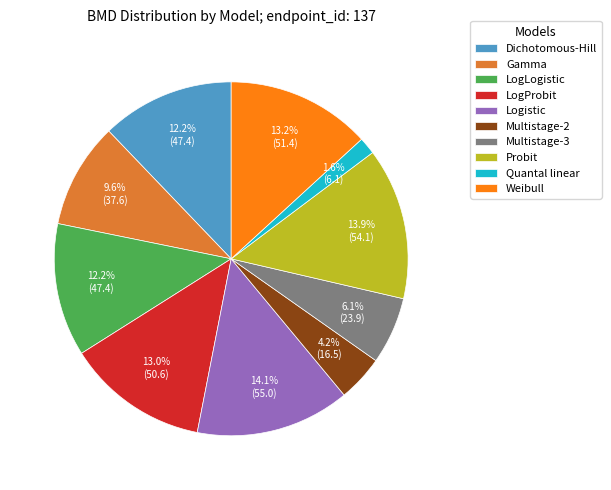

Is there a majority slice in this chart?

No